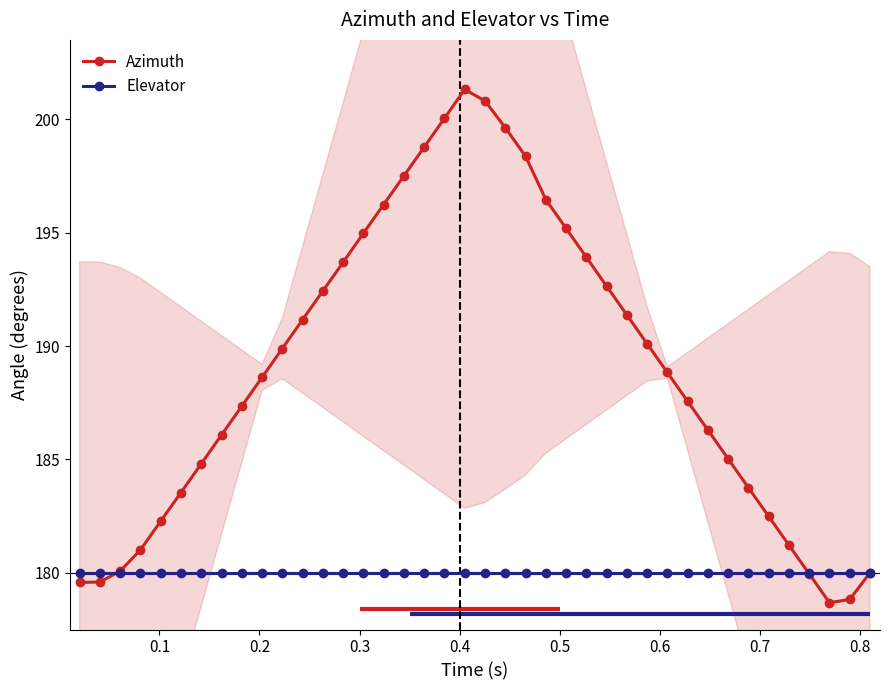

Which series has the largest total across all categories?

Azimuth